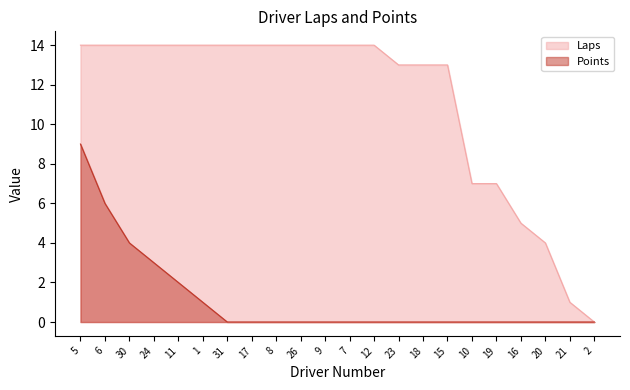

Which category has the highest value in the Laps series?

5